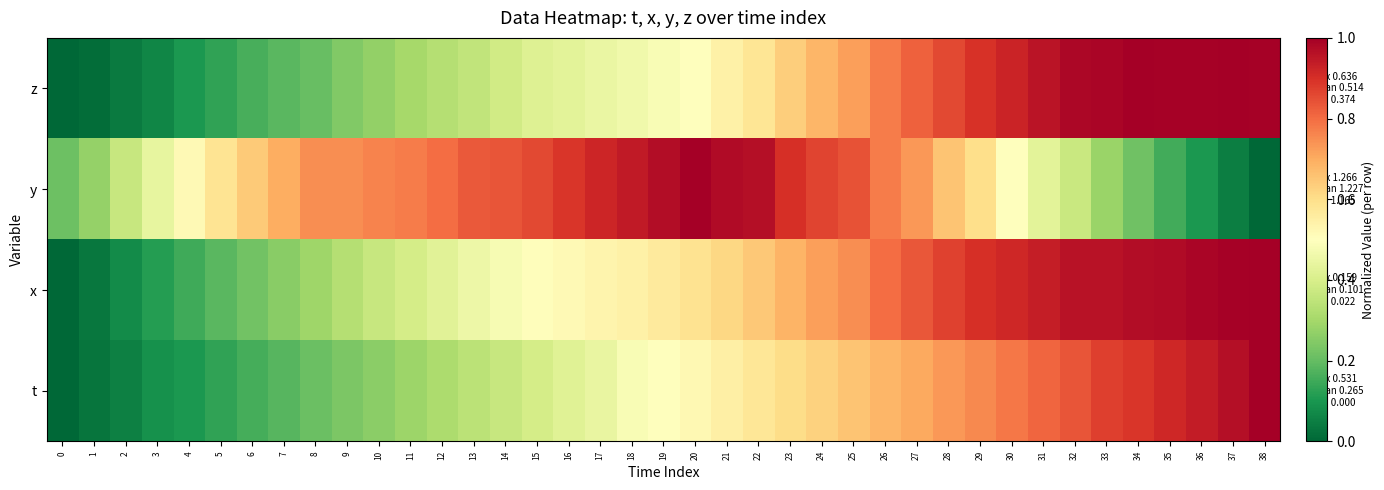

Count the number of data series in this chart.

4